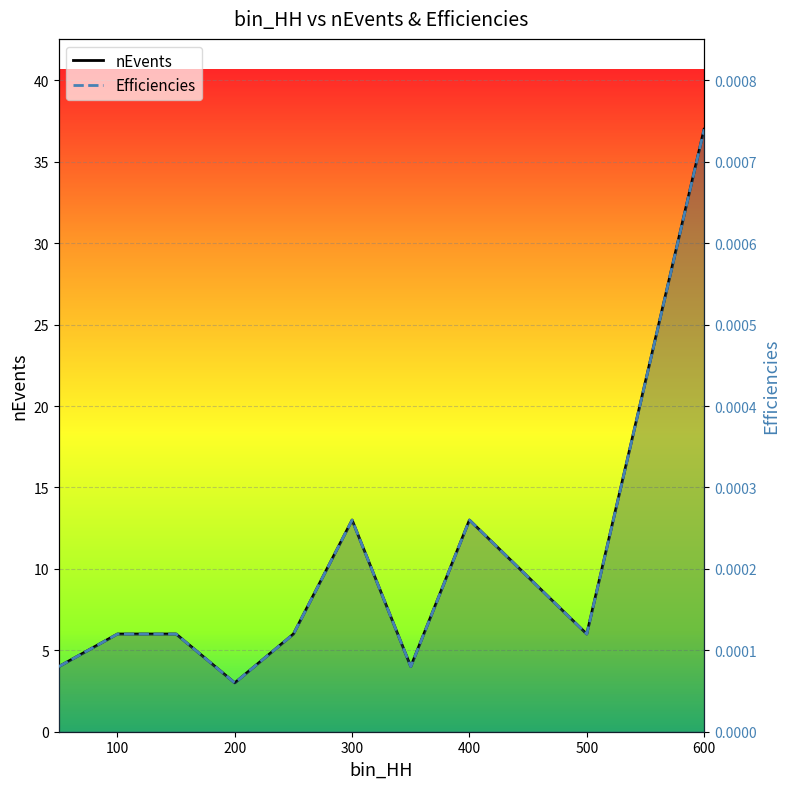

Which series has the widest spread of values?

nEvents